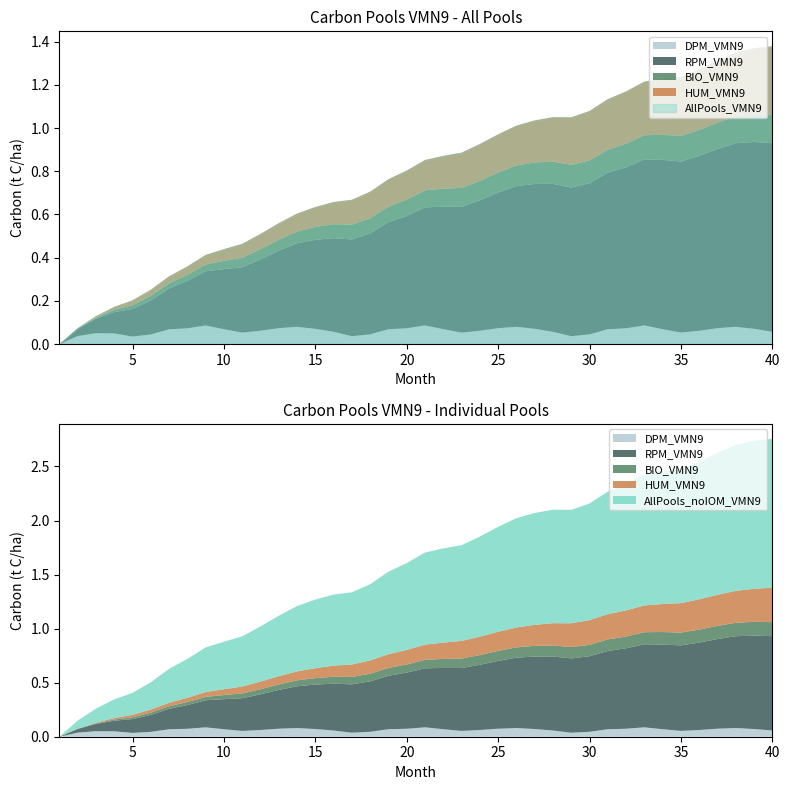

What is the maximum value for RPM_VMN9?

0.9